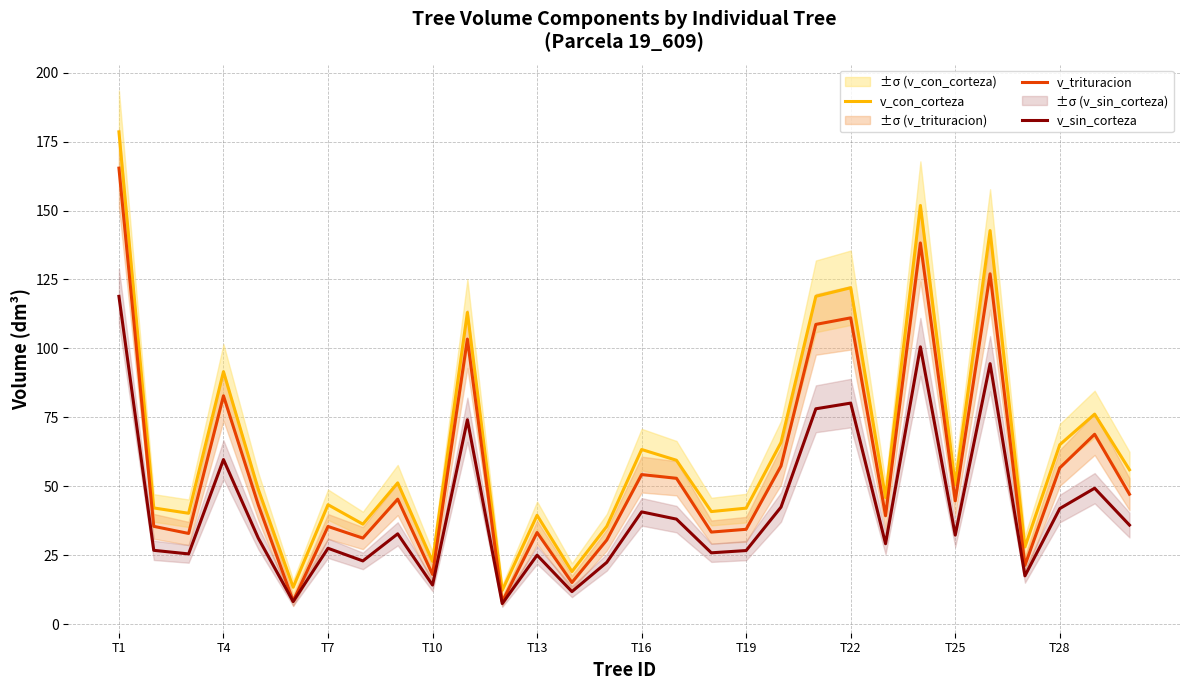

Which series has the widest spread of values?

v_con_corteza